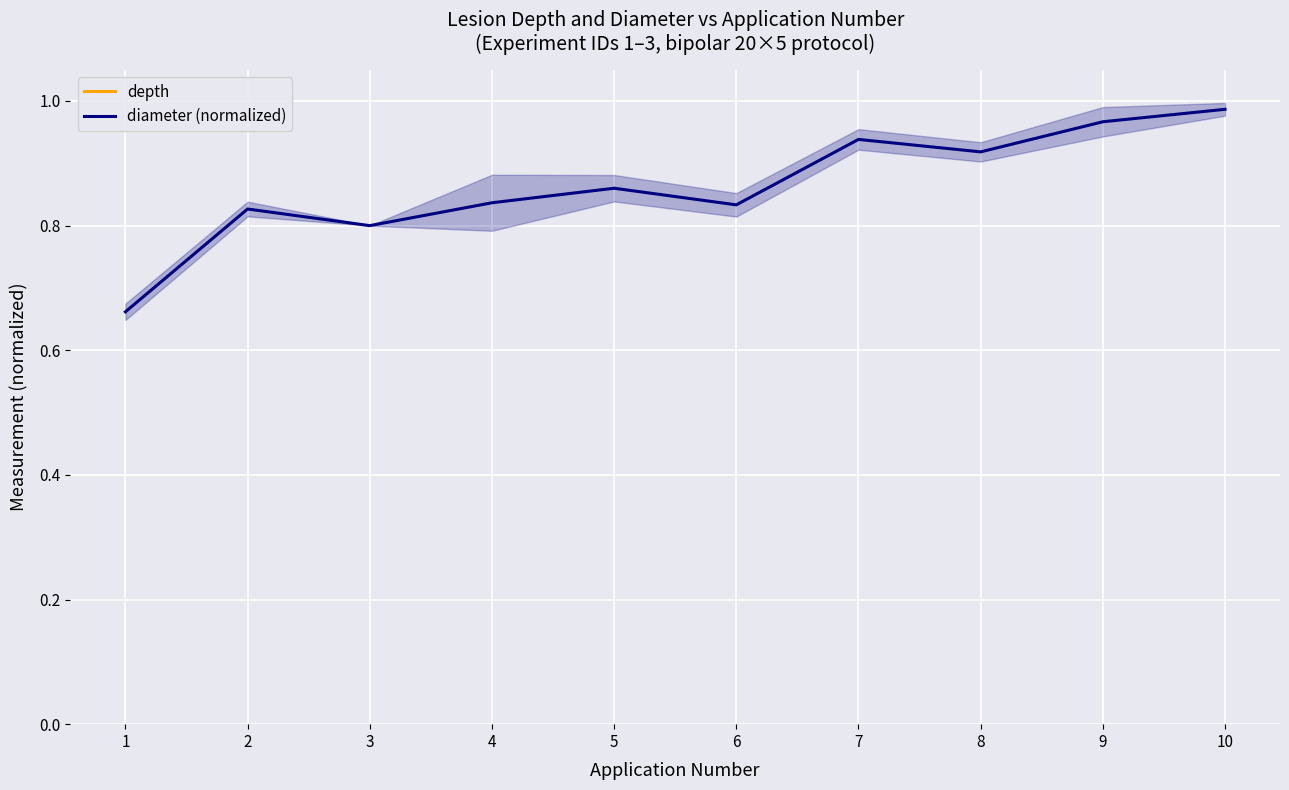

What is the sum of all depth values?

52.9